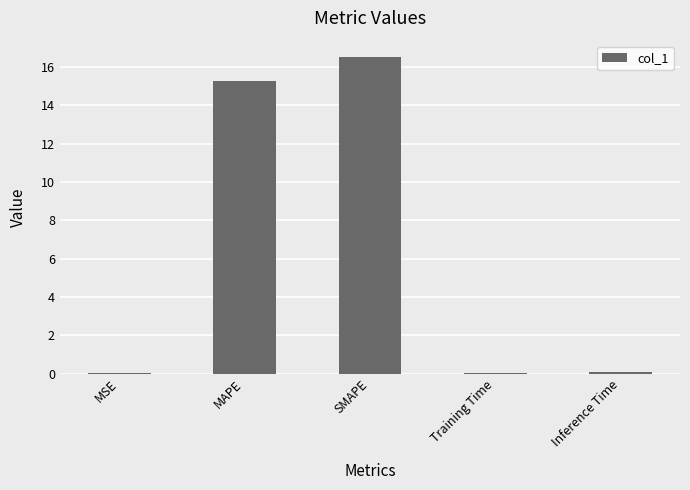

Which has a higher value, MAPE or SMAPE?

SMAPE